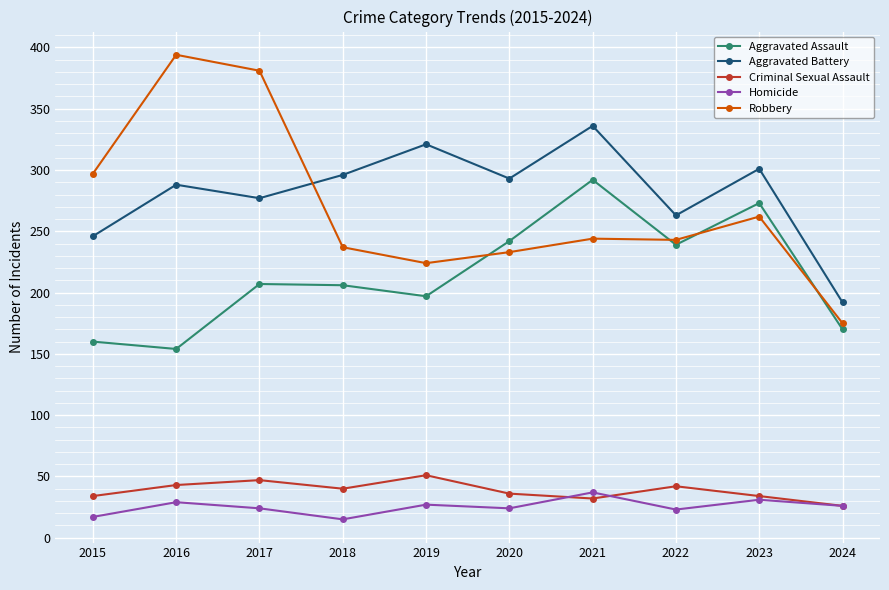

List the series in order of their peak value, highest first.

Robbery, Aggravated Battery, Aggravated Assault, Criminal Sexual Assault, Homicide